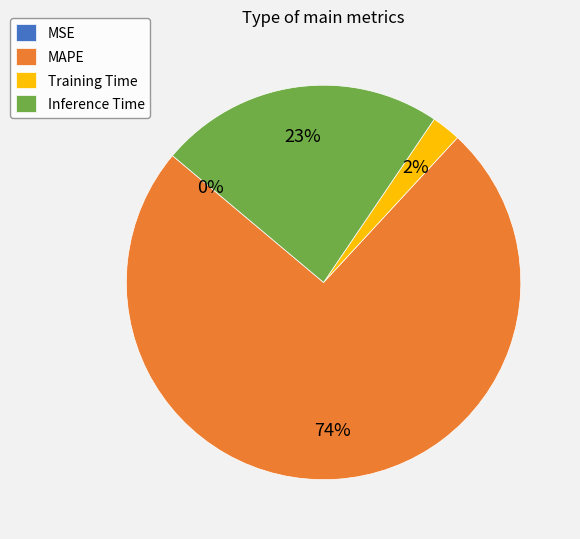

To the nearest percent, what is the average slice percentage?

25%